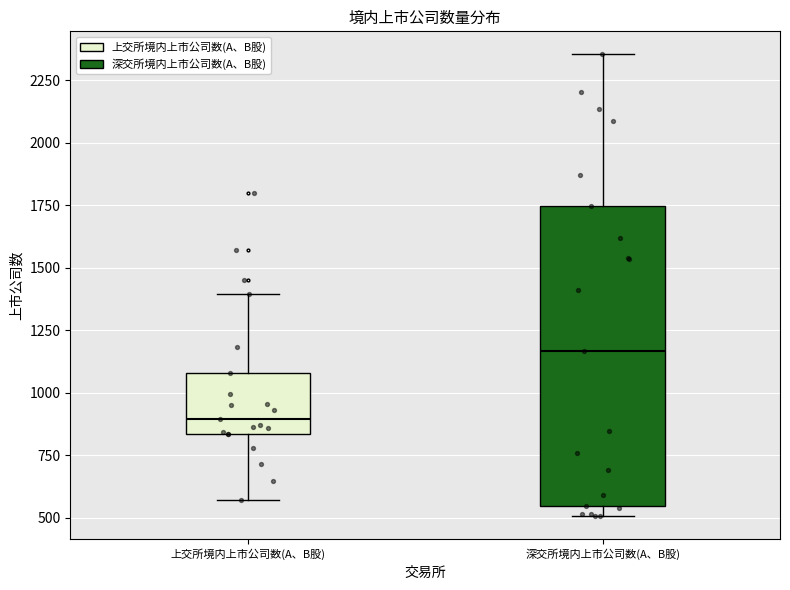

Which box is the tallest, from its lower edge to its upper edge?

深交所境内上市公司数(A、B股)